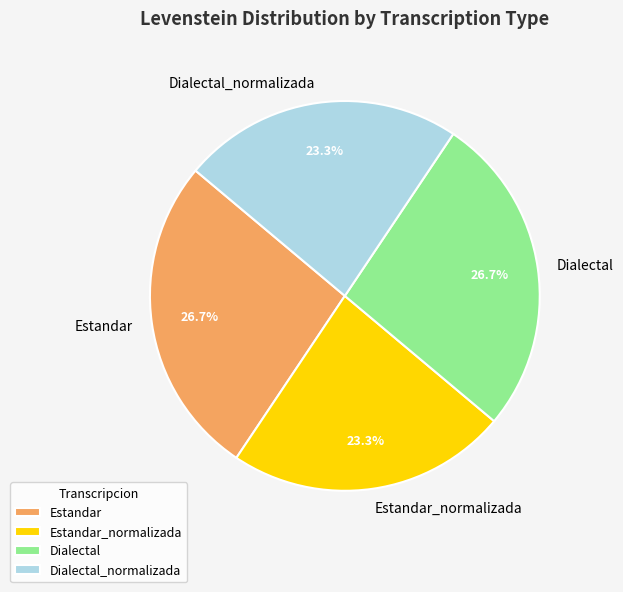

To the nearest percent, what percentage of the pie is Estandar?

27%